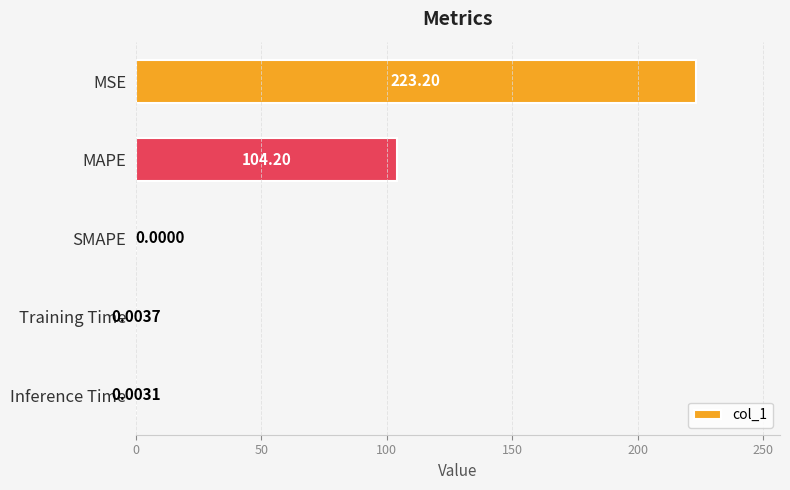

What is the change in value from MAPE to Training Time?

-104.2